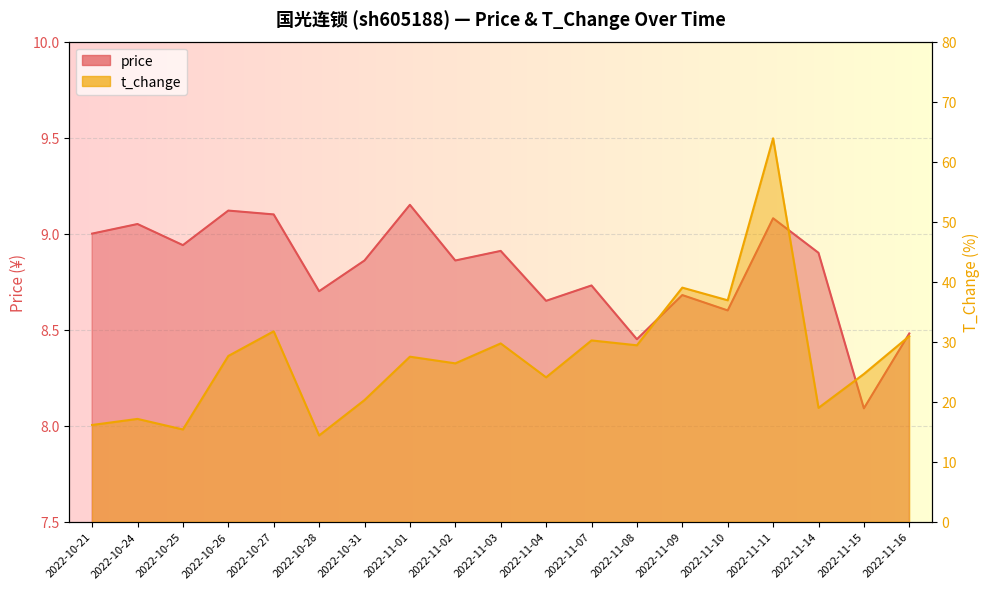

The t_change series shows 16.8 at 2022-11-07. True or false?

False